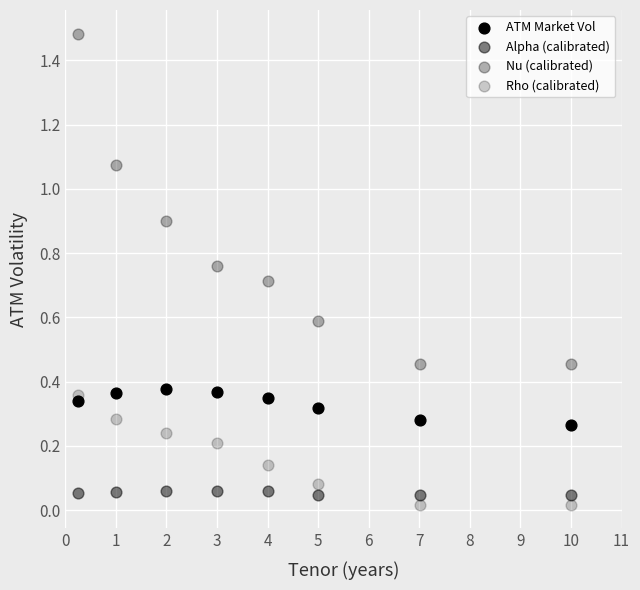

How many points are shown in the scatter plot?

32